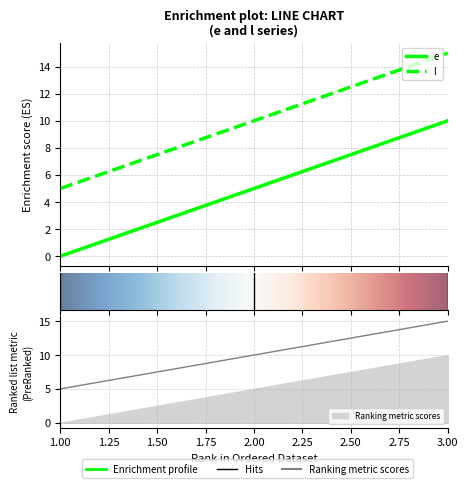

Reading left to right, transcribe all the data shown in this chart.

e: 0	5	10
l: 5	10	15